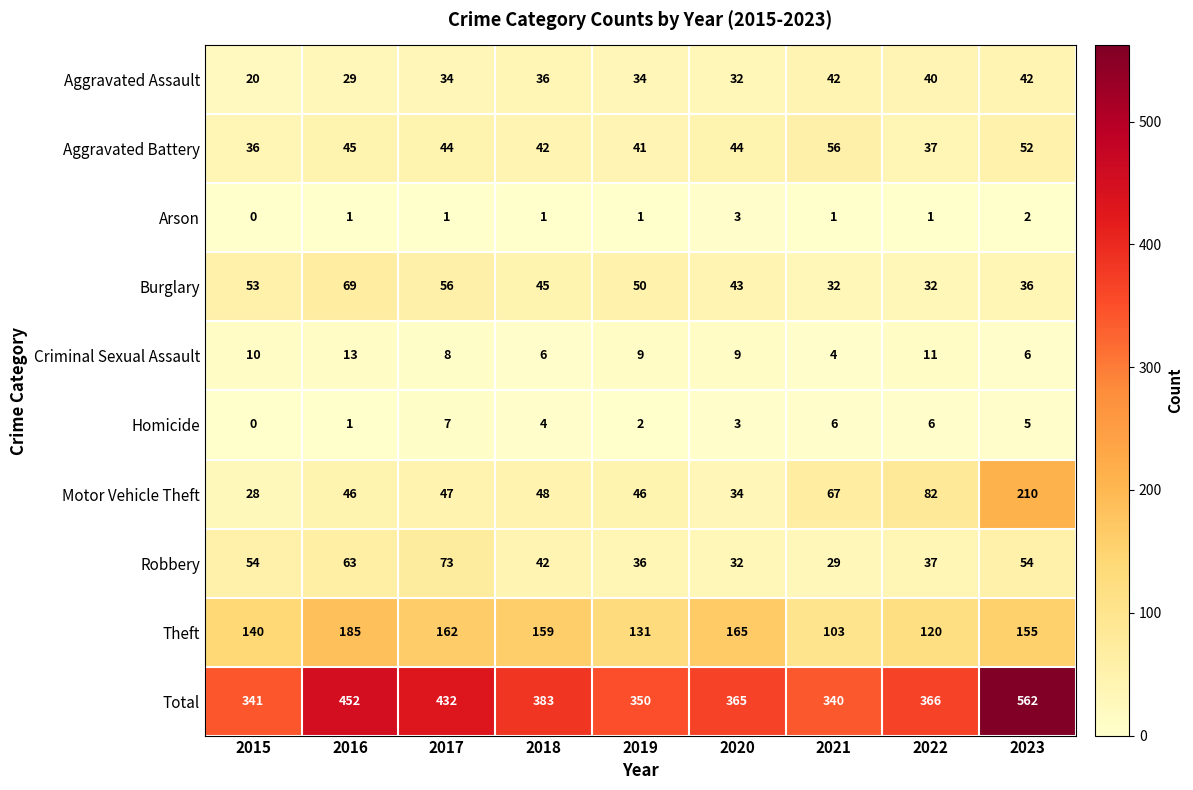

At how many categories does at least one series exceed 31?

9